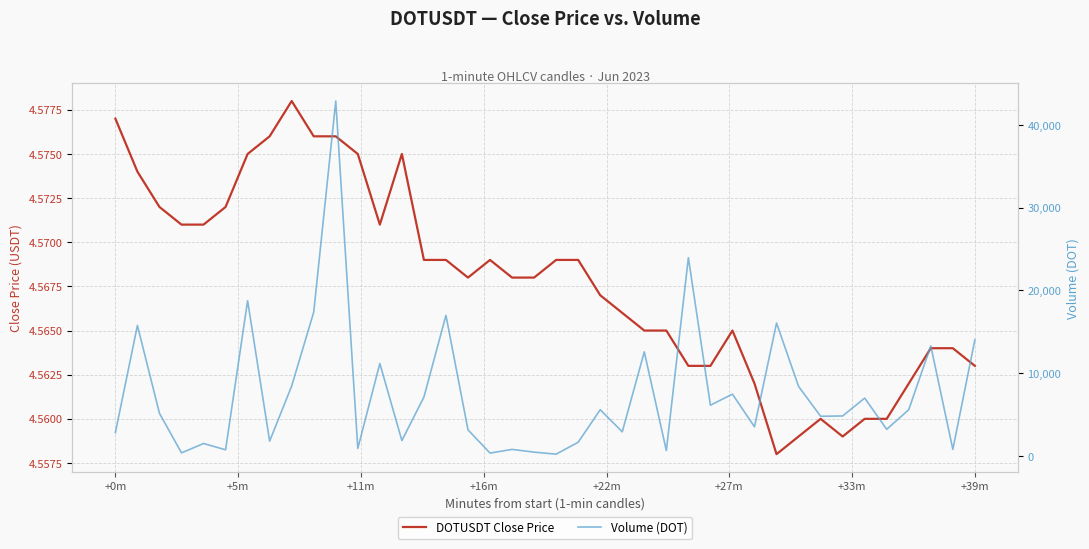

Rank the series at 33 from lowest to highest value.

DOTUSDT Close Price, Volume (DOT)